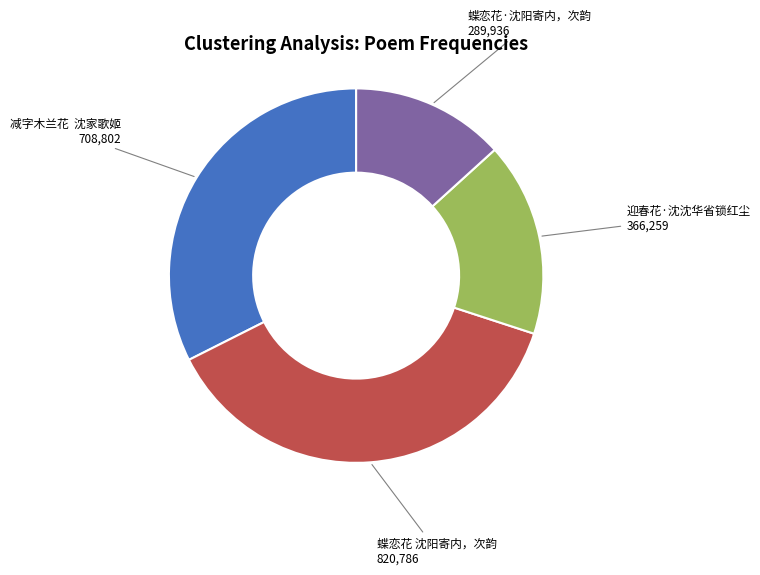

What is the ratio of the value at 迎春花·沈沈华省锁红尘 to the value at 蝶恋花·沈阳寄内，次韵?

1.3